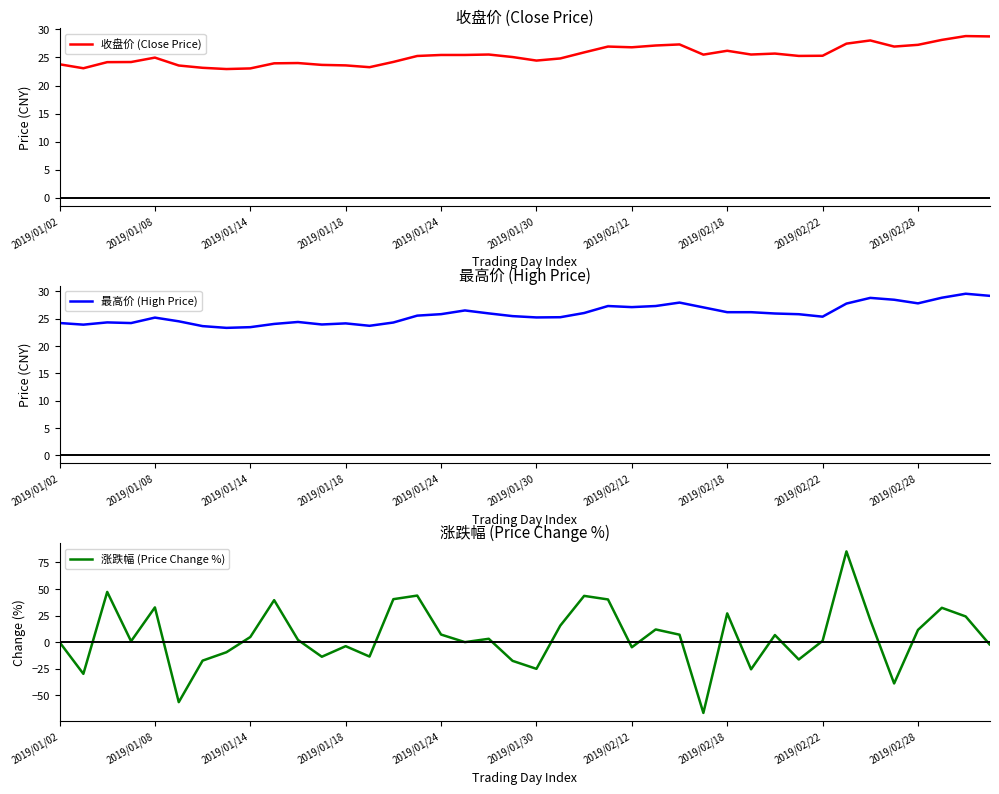

True or false: 收盘价 (Close Price) has more than 2 interior local peaks.

True